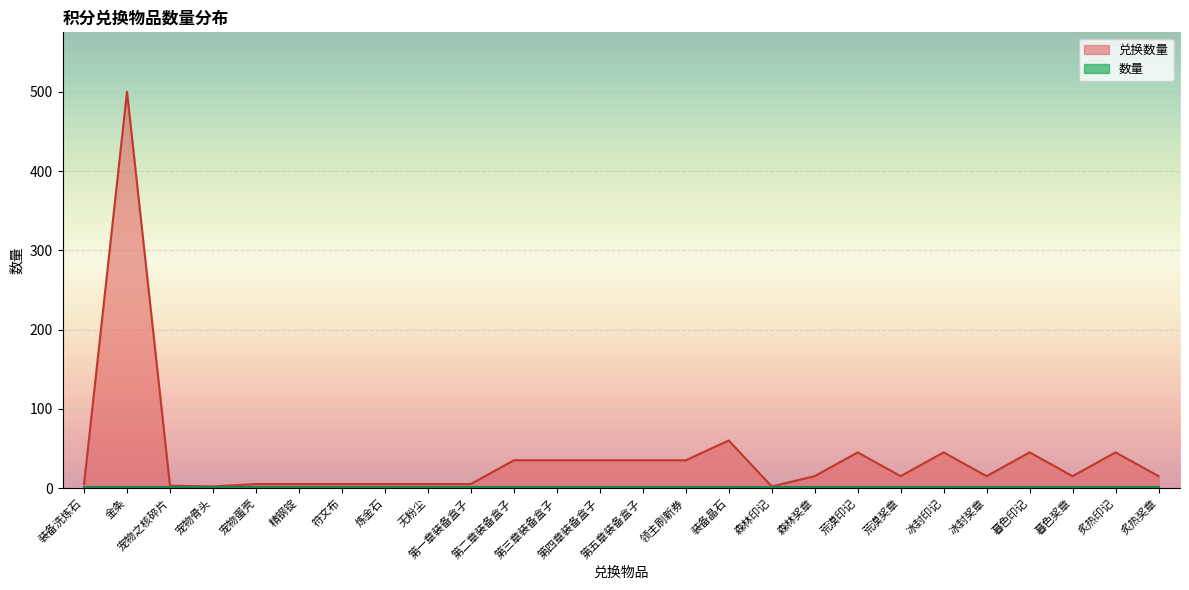

Which series has the widest spread of values?

兑换数量